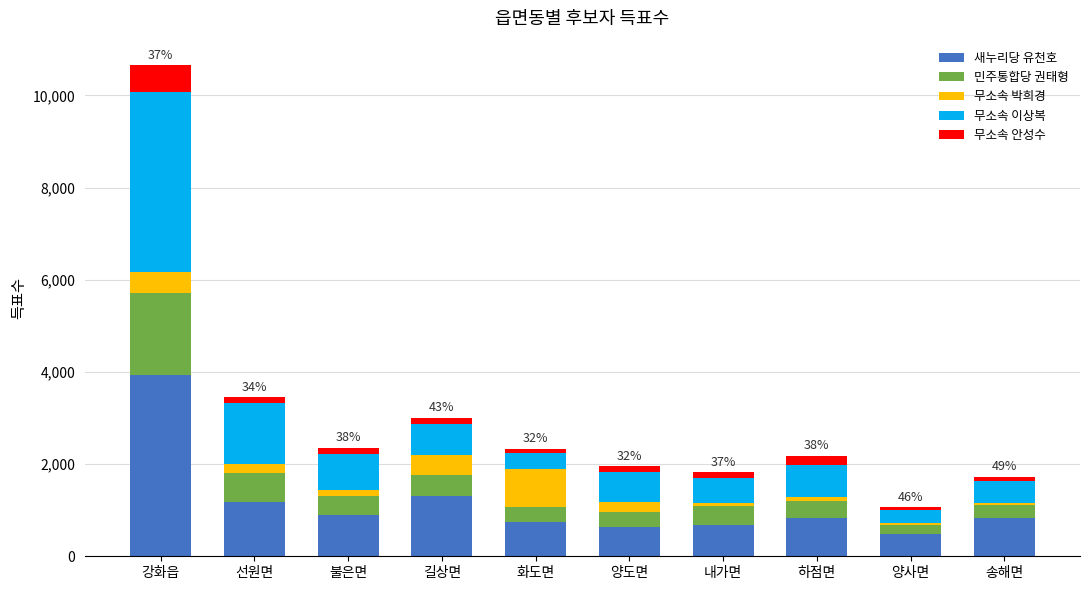

What is the lowest value of the 새누리당 유천호 series?

490